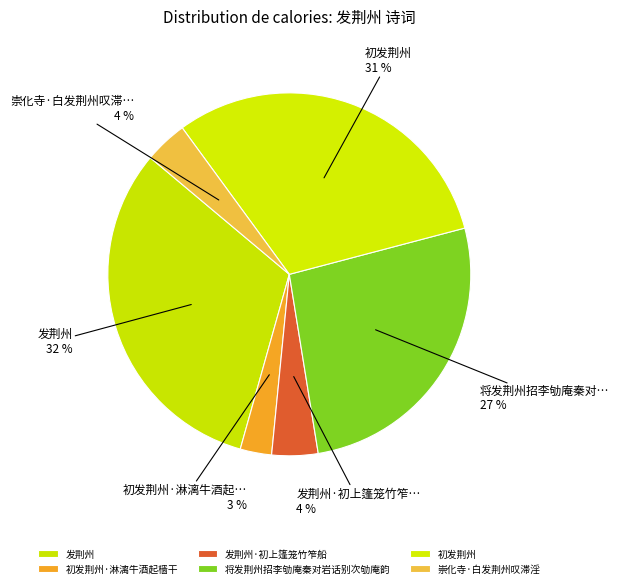

Is the sum of 发荆州 and 崇化寺·白发荆州叹滞淫 greater than half?

No